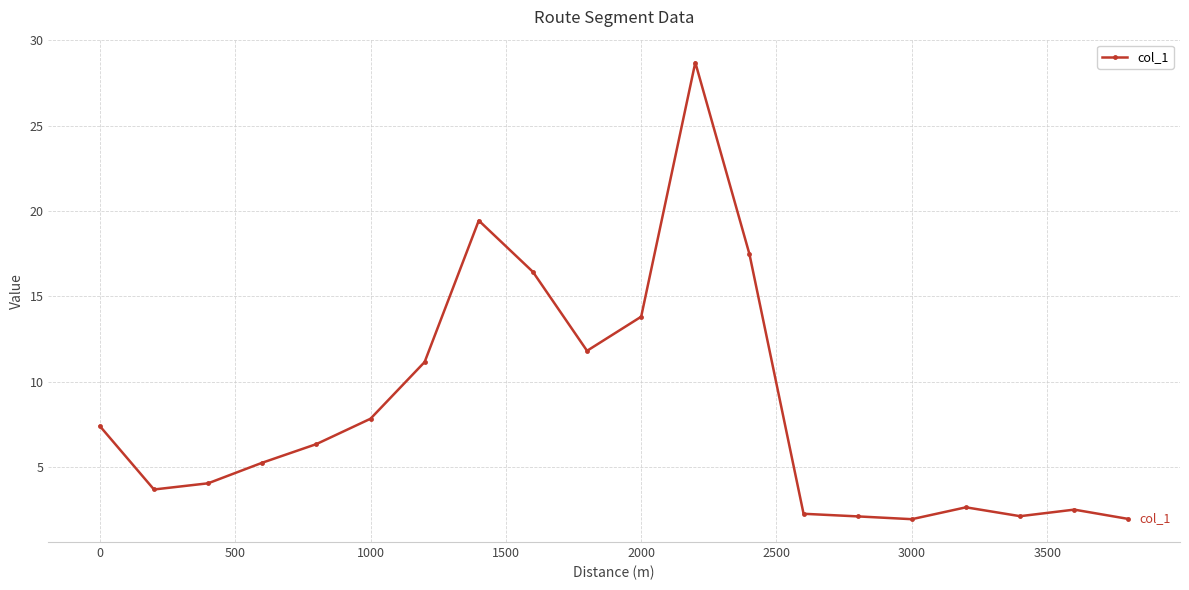

What is the difference between the maximum and second lowest values?

26.7